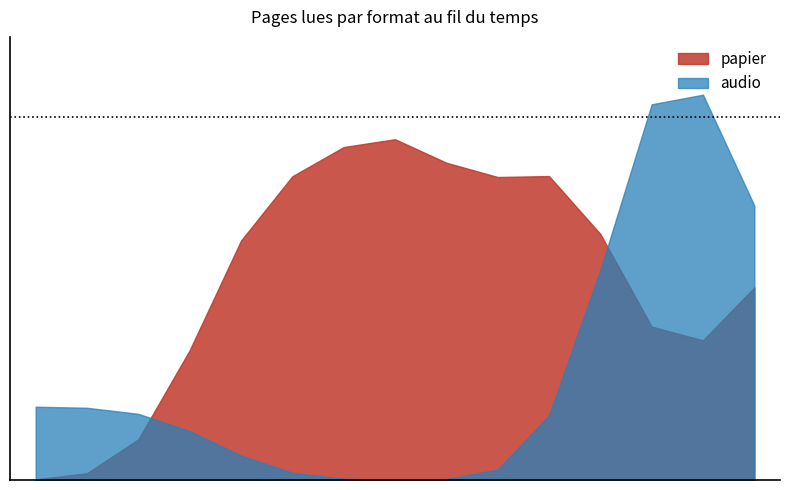

Does the chart display data point markers on the line(s)?

No